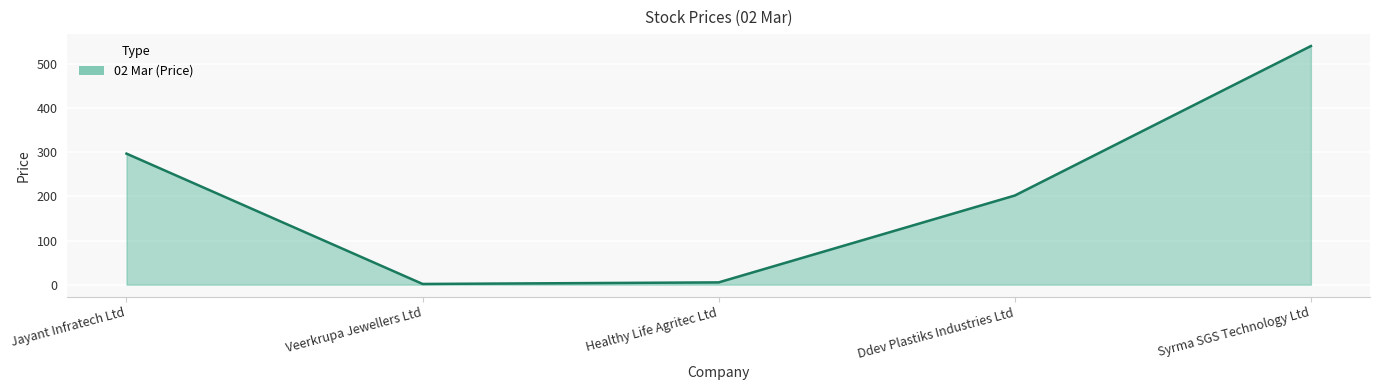

True or false: there are more than 2 points higher than both neighbors.

False